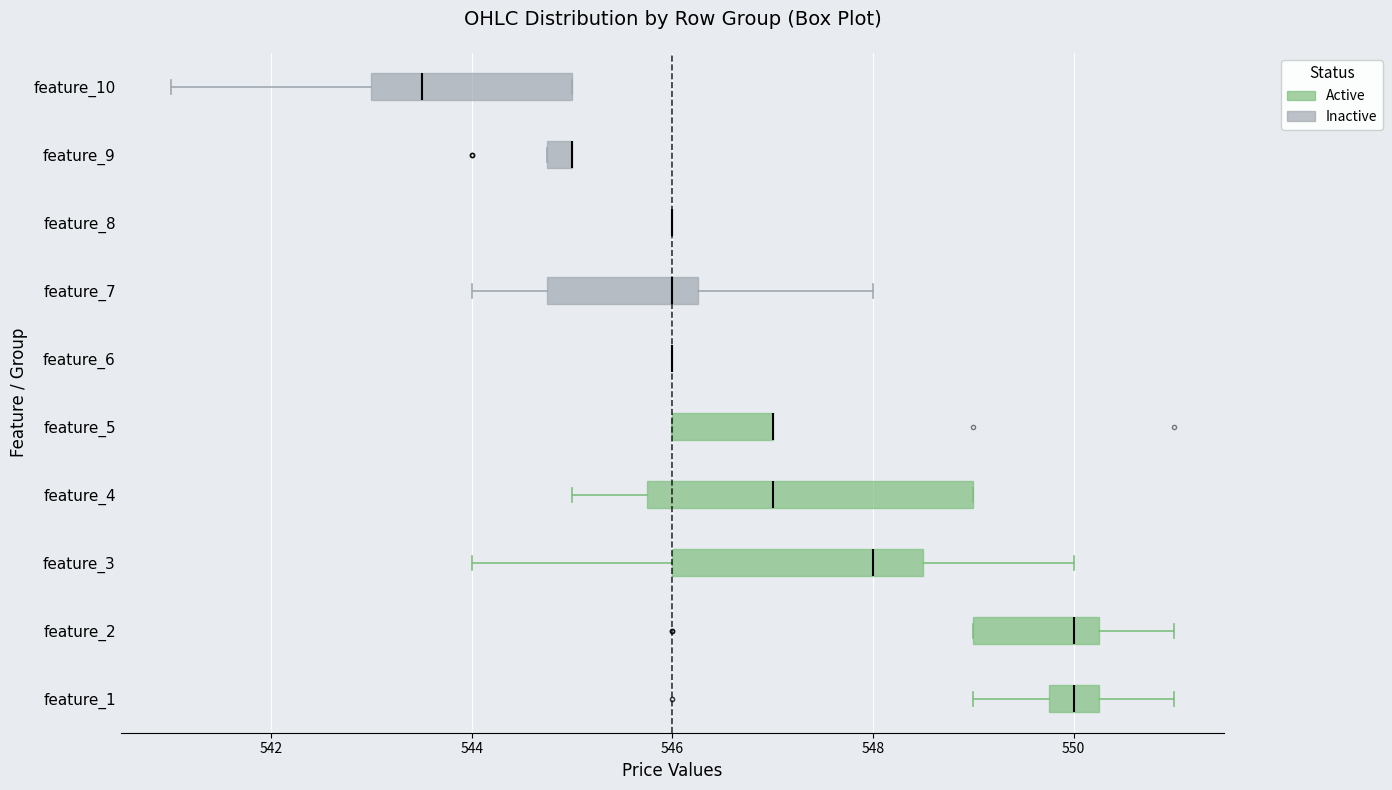

Where does the left whisker of the box for feature_4 end on the x-axis? The values are not printed on the chart, so give them approximately, as read against the axis.

545.0